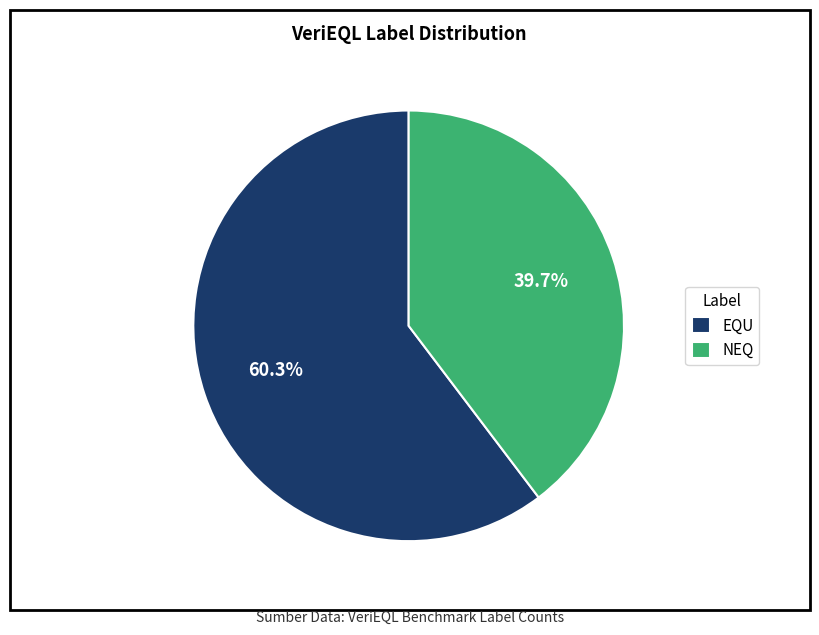

To the nearest percent, what is the difference between the largest and smallest slice percentages?

21%